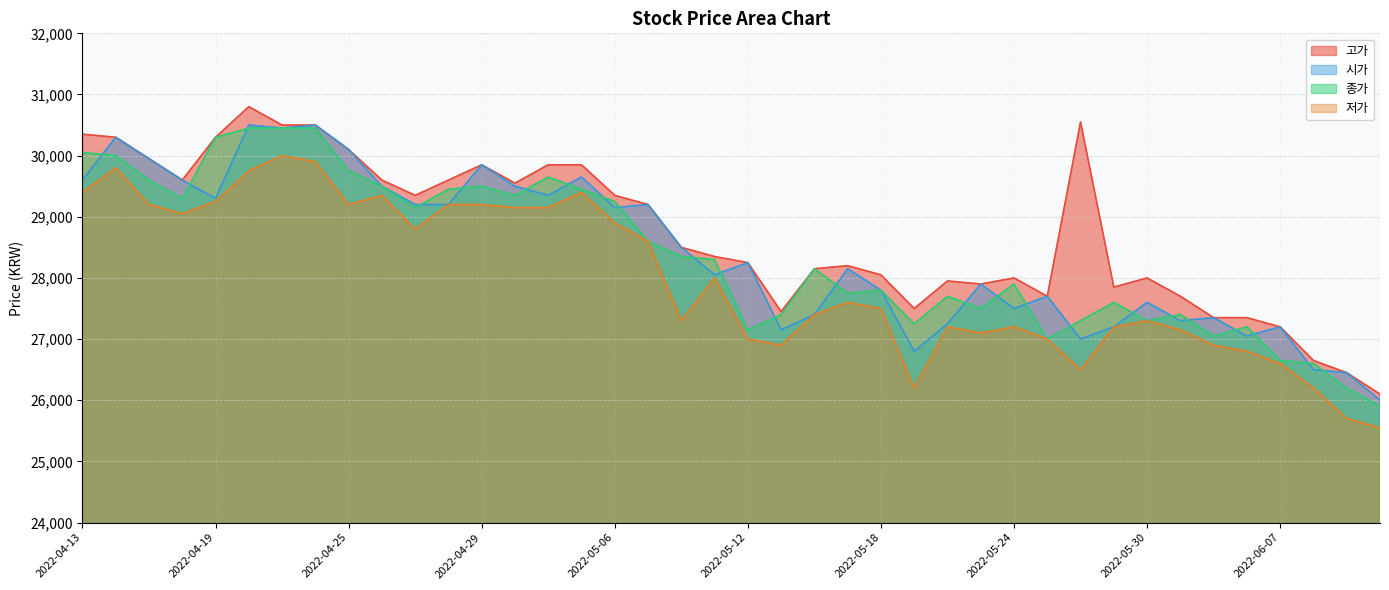

Which series has the largest total across all categories?

고가